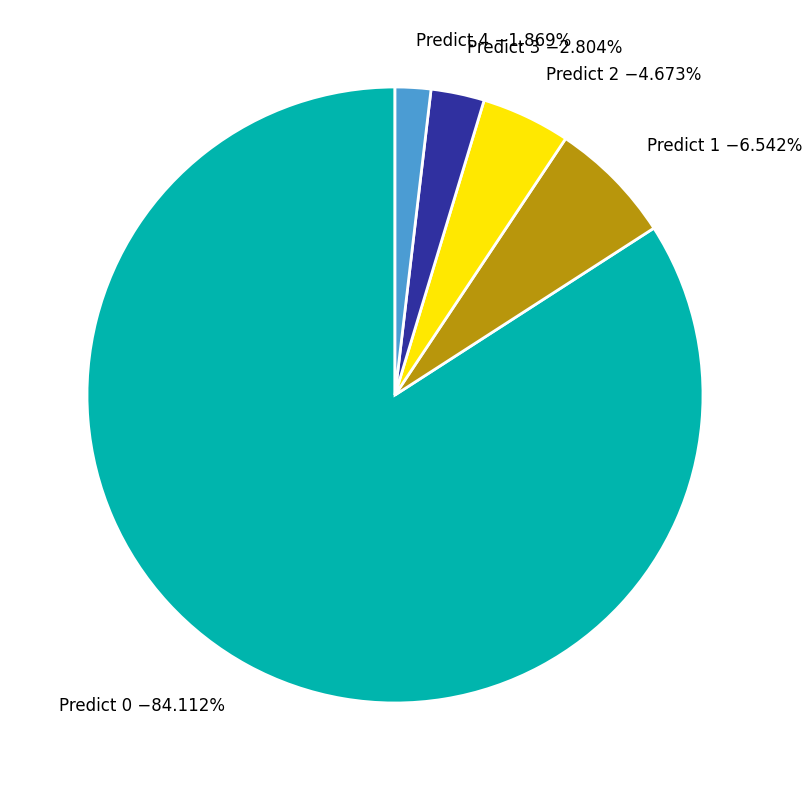

Rank the categories by value from highest to lowest.

Predict 0 −84.112%, Predict 1 −6.542%, Predict 2 −4.673%, Predict 3 −2.804%, Predict 4 −1.869%